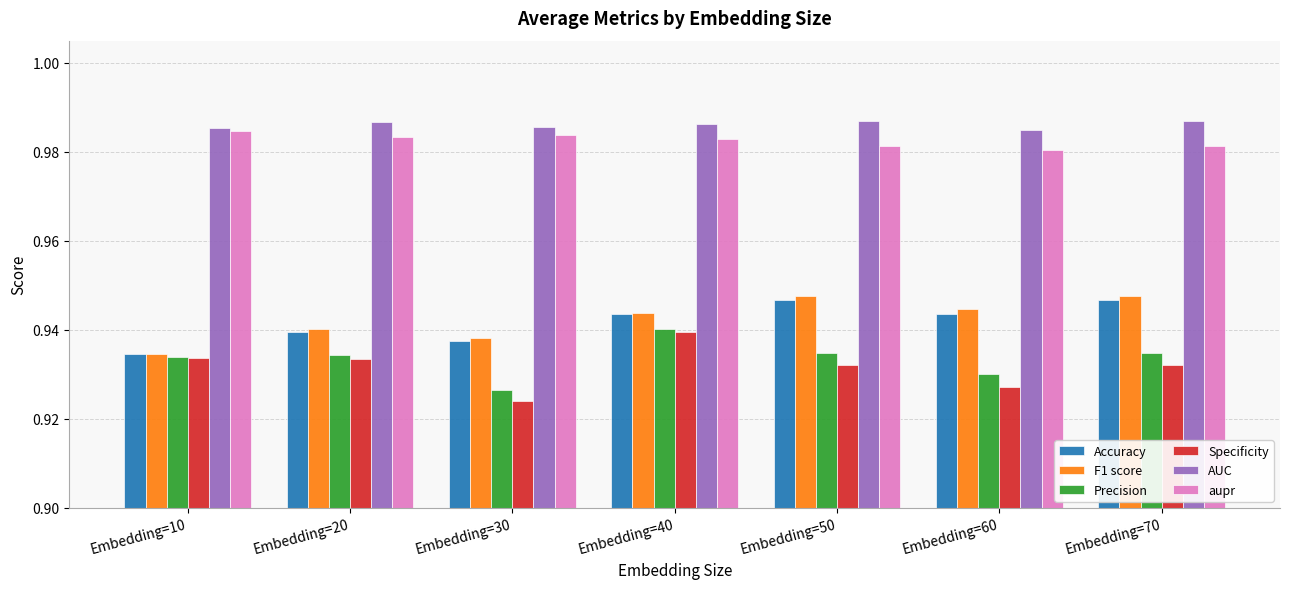

How many Accuracy values are between 0 and 1?

7